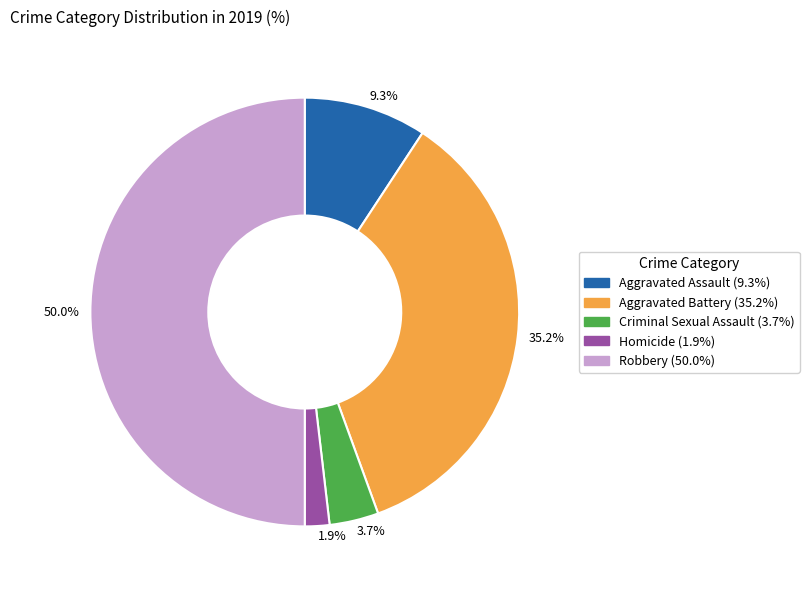

Rank the categories by value from lowest to highest.

1.9%, 3.7%, 9.3%, 35.2%, 50.0%